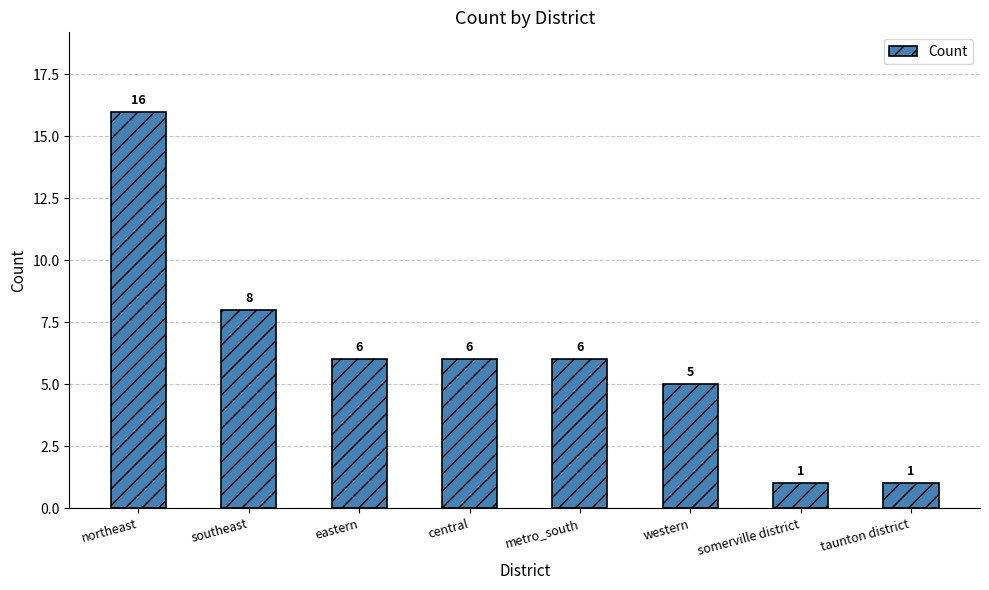

Are the bars horizontal?

No